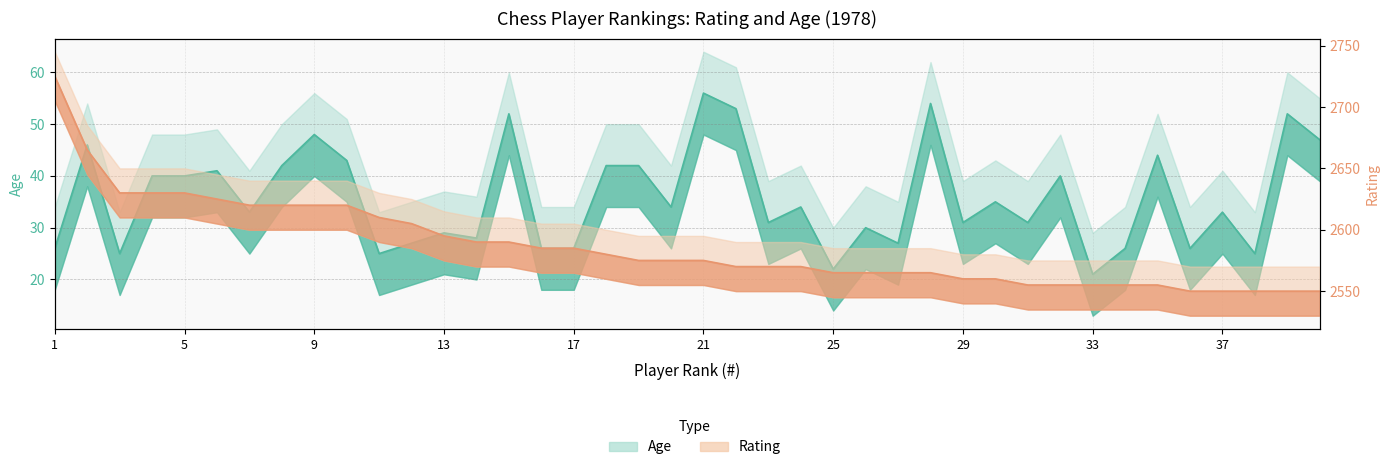

At which label is Age closest to 38?

4